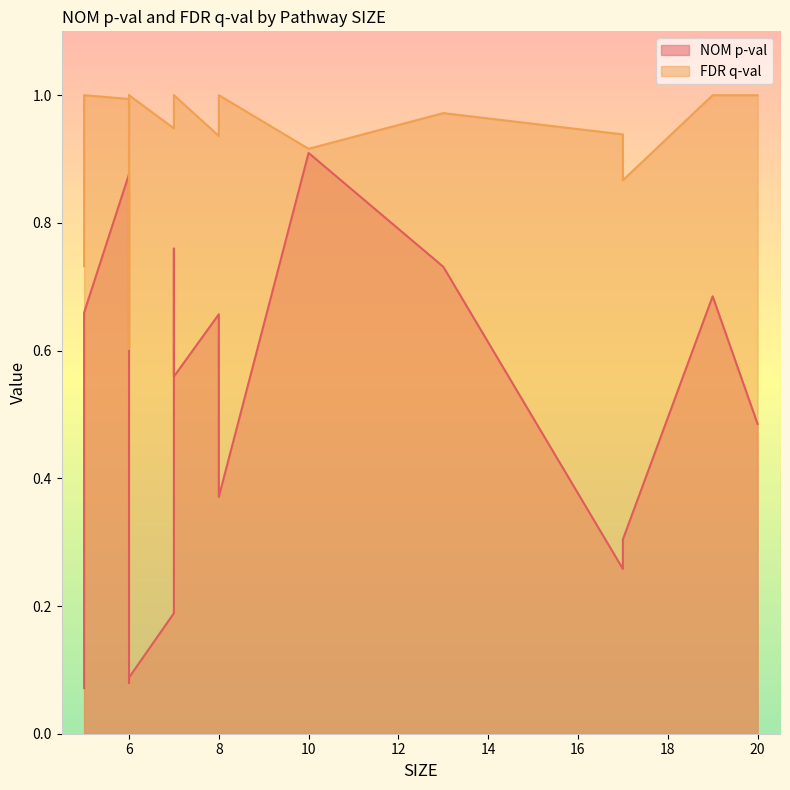

What is the smallest value displayed?

0.1